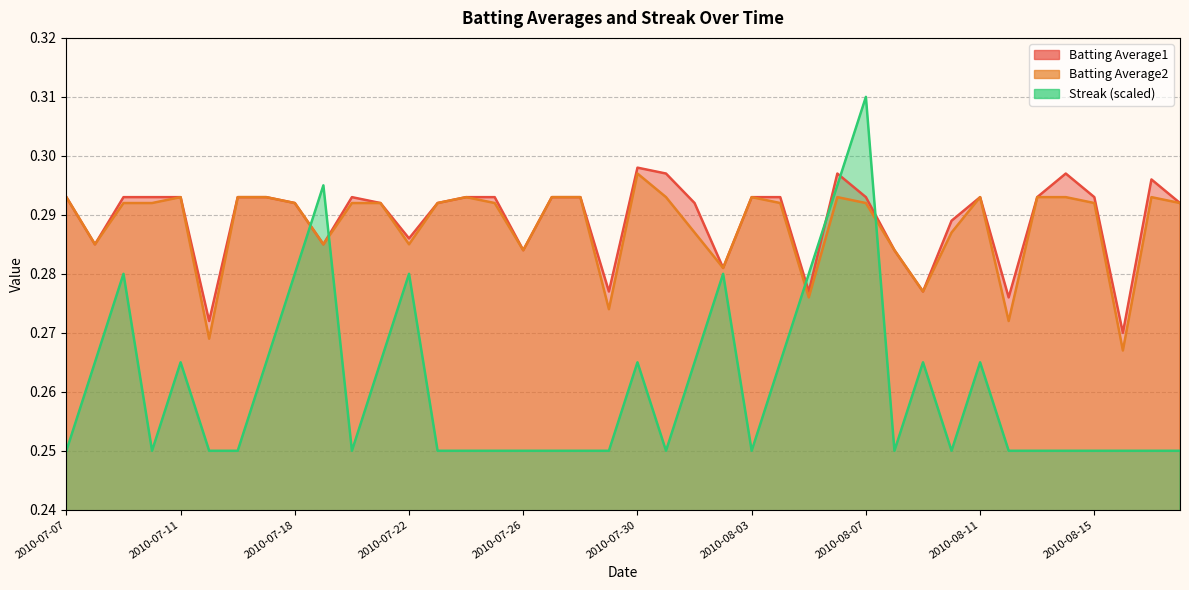

Which category has the highest value in the Streak series?

2010-08-07